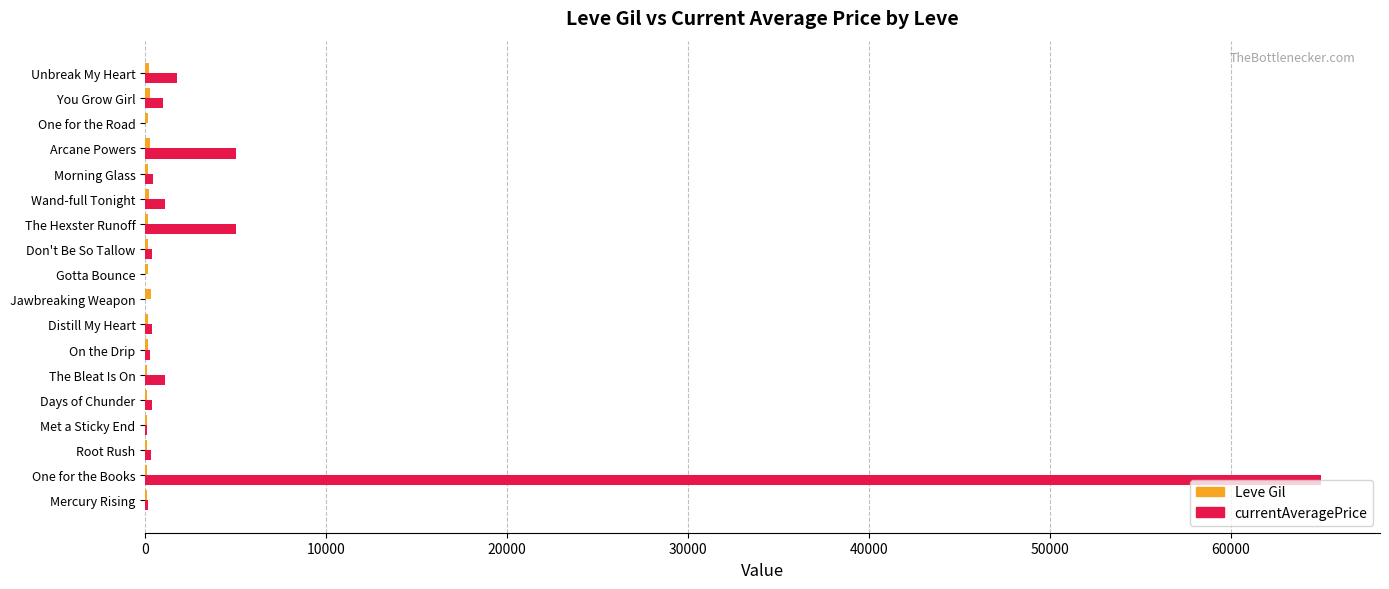

Which label corresponds to the largest value in the chart?

One for the Books